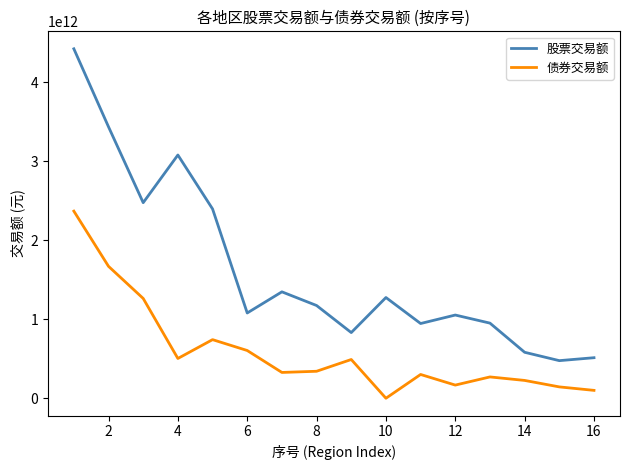

Which series has the largest total across all categories?

股票交易额